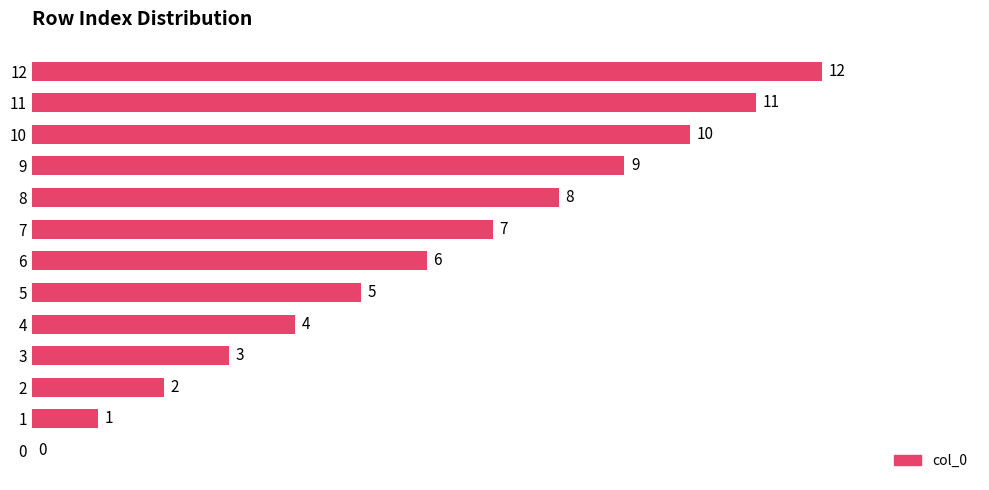

The value at 7 is 5. True or false?

False